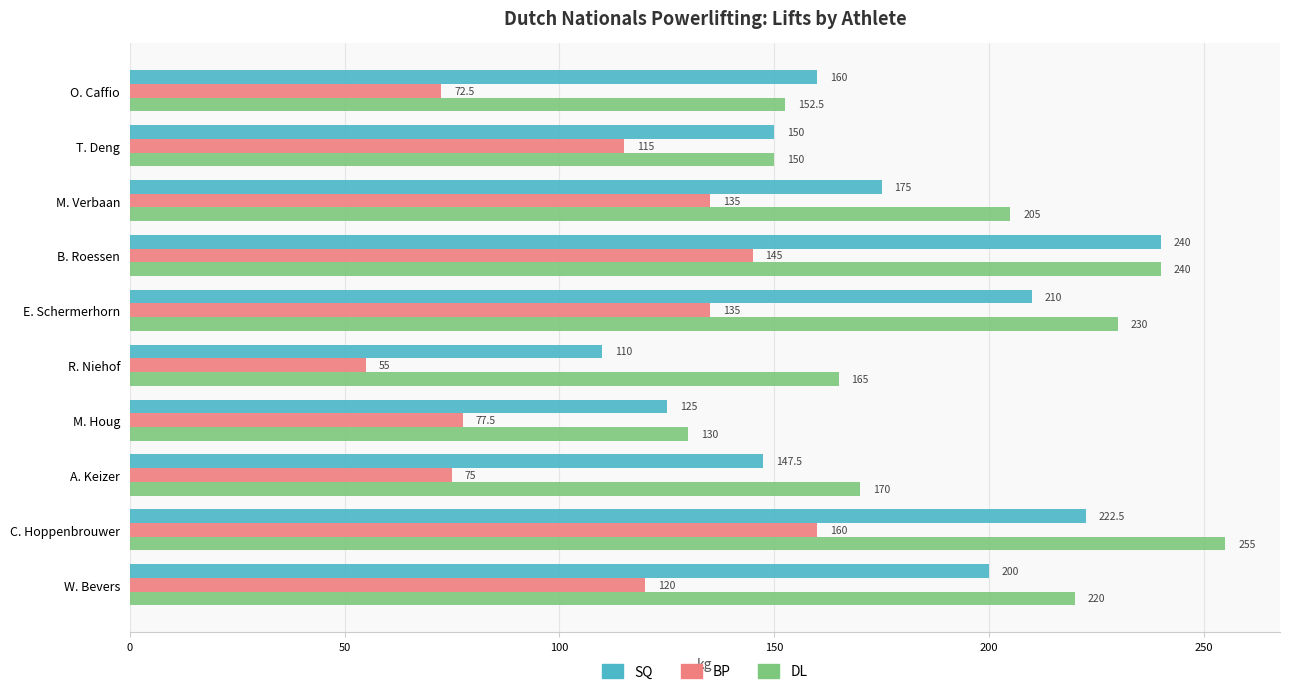

Rank the series at M. Verbaan from lowest to highest value.

BP, SQ, DL